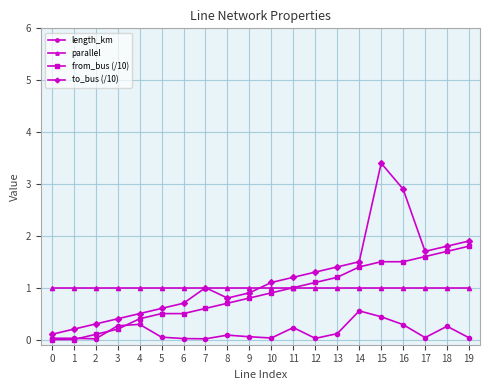

How many lines are shown in the chart?

4